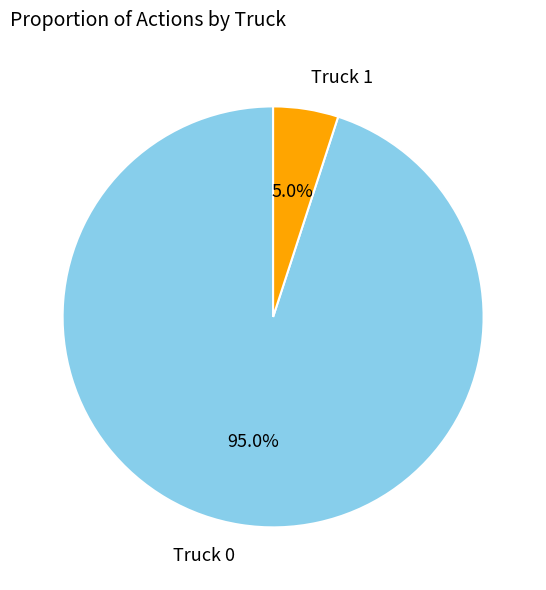

What is the majority slice?

Truck 0